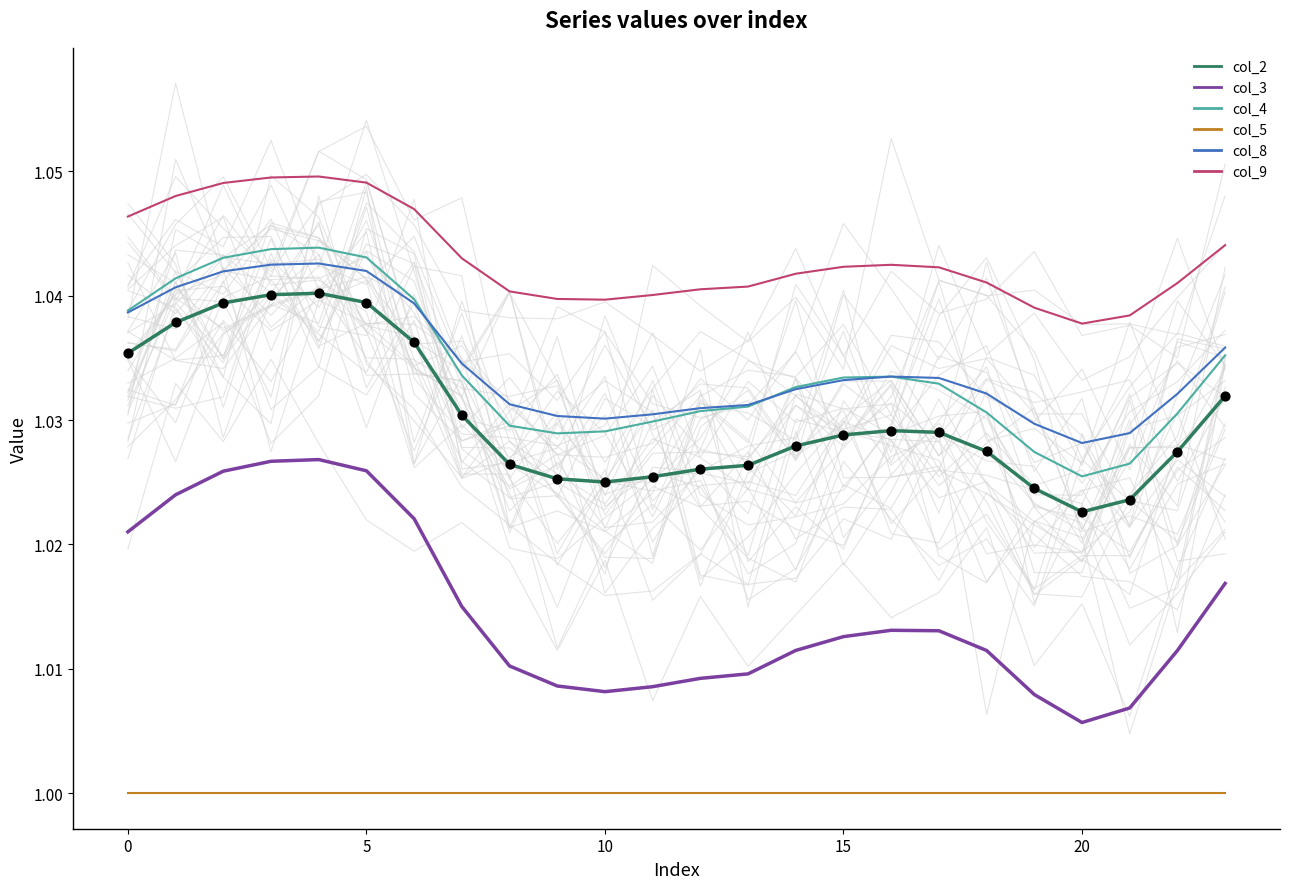

Which series reaches the minimum Y coordinate?

col_5